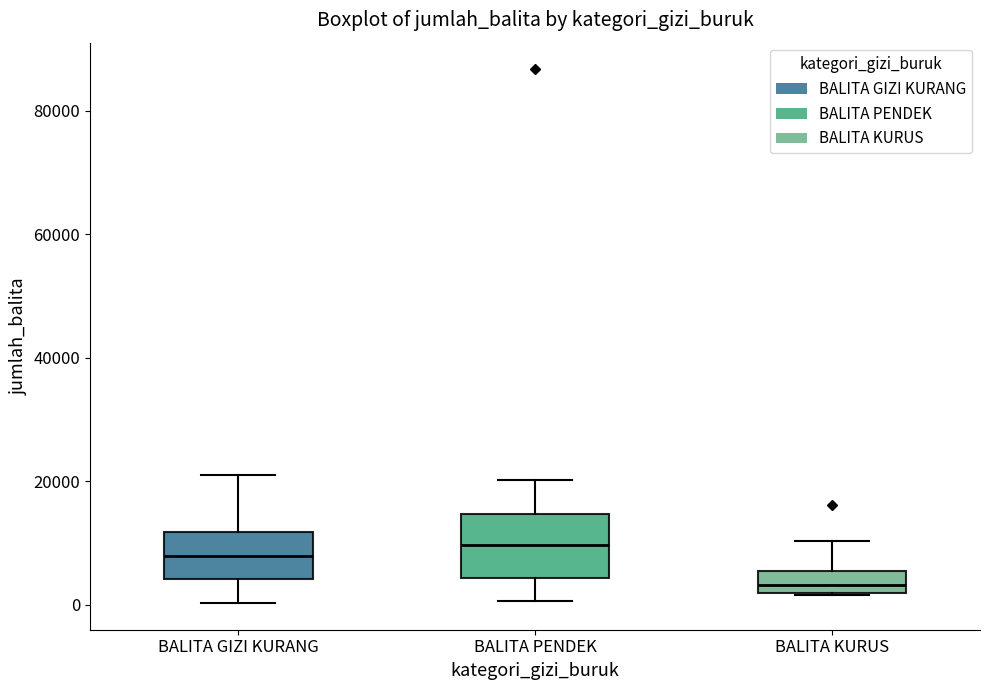

Reading left to right, transcribe this box plot: for each box, give where its median line is, the range the box spans, and where its two whiskers end, as read against the y-axis. The values are not printed on the chart, so give them approximately, as read against the axis.

BALITA GIZI KURANG: median 8000, box 4000 to 12000, whiskers 0 to 20000
BALITA PENDEK: median 10000, box 4000 to 14000, whiskers 0 to 20000
BALITA KURUS: median 4000, box 2000 to 6000, whiskers 2000 to 10000